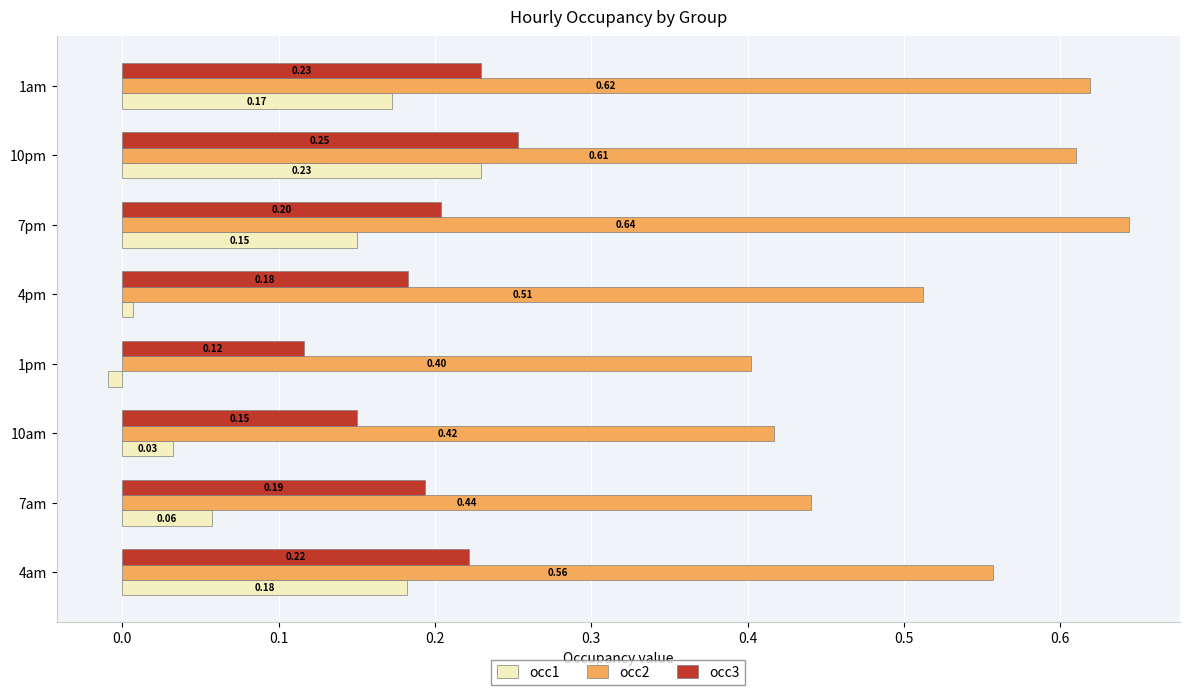

Count the occ2 values in the range 0 to 1.

8